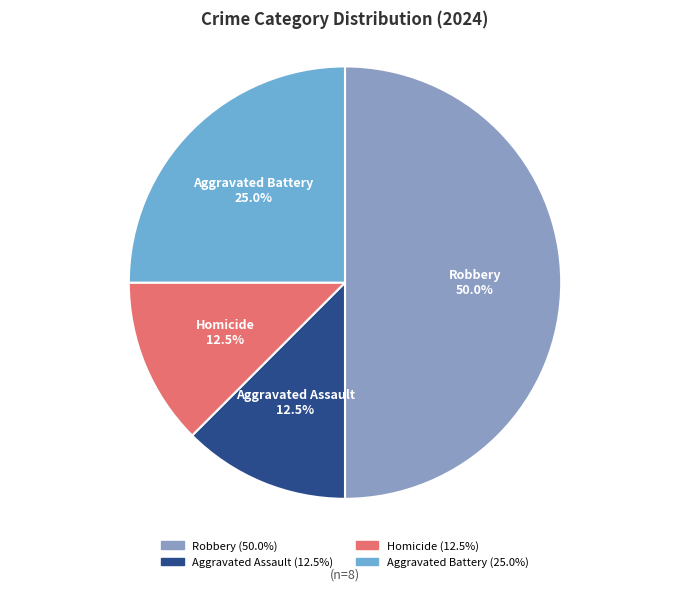

Is Aggravated Assault the majority of the pie?

No